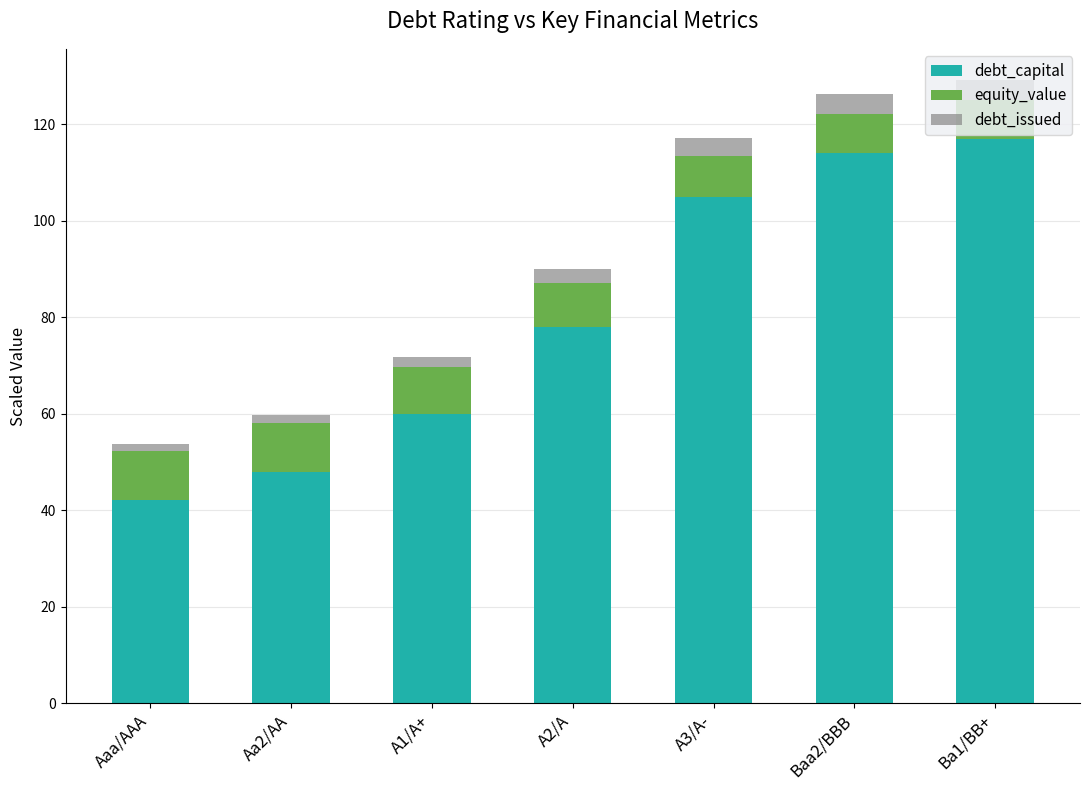

The debt_capital series shows 42.0 at Aaa/AAA. True or false?

True